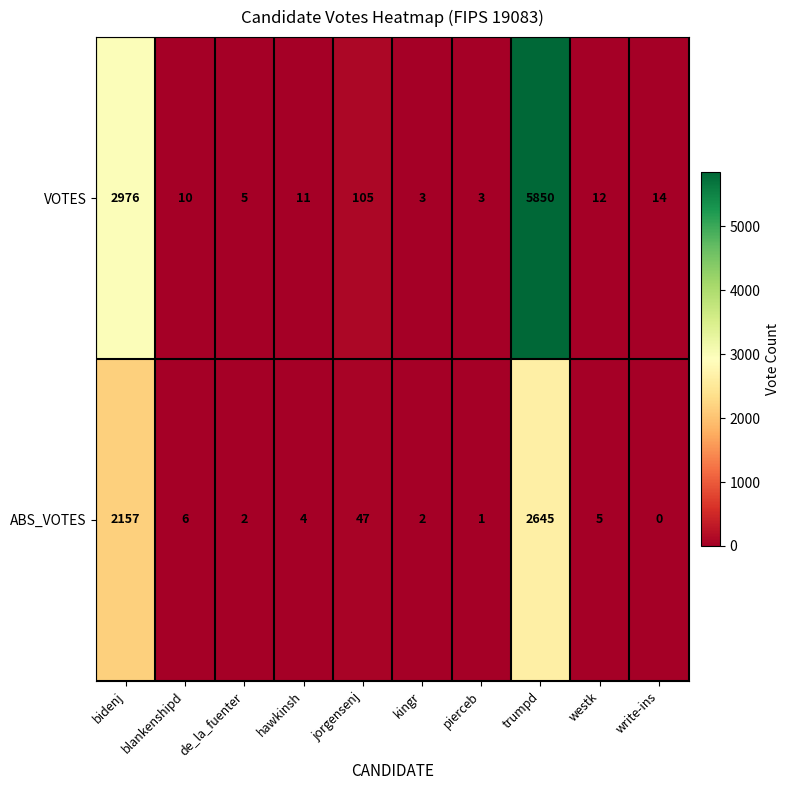

At which category does the chart reach its minimum across all series?

write-ins